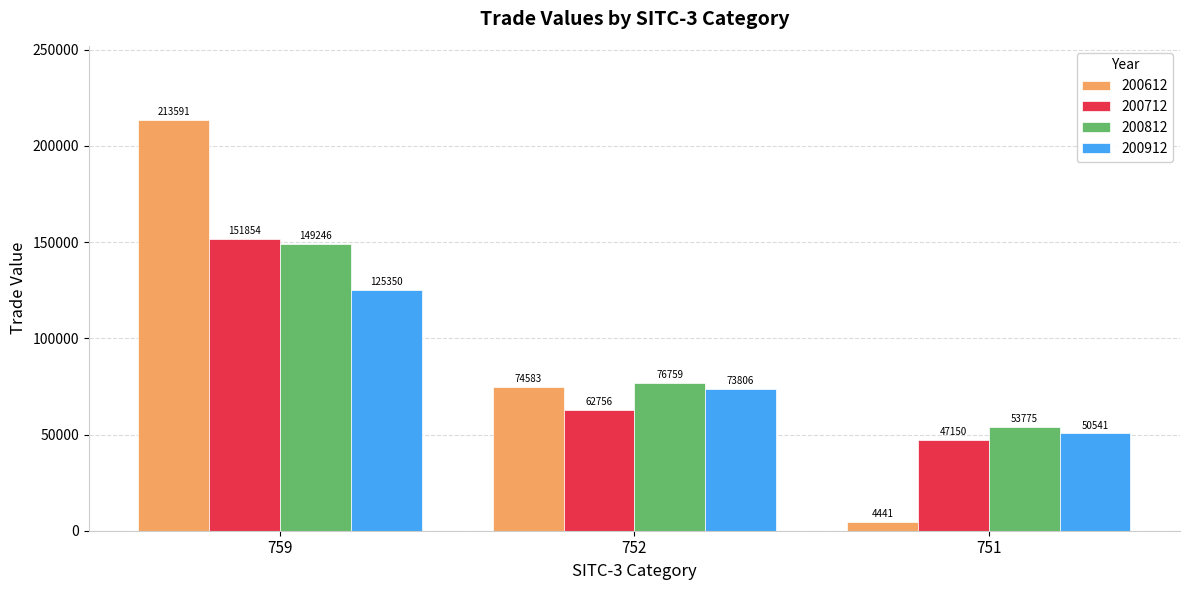

Where does the 200612 series first go above 74582?

759